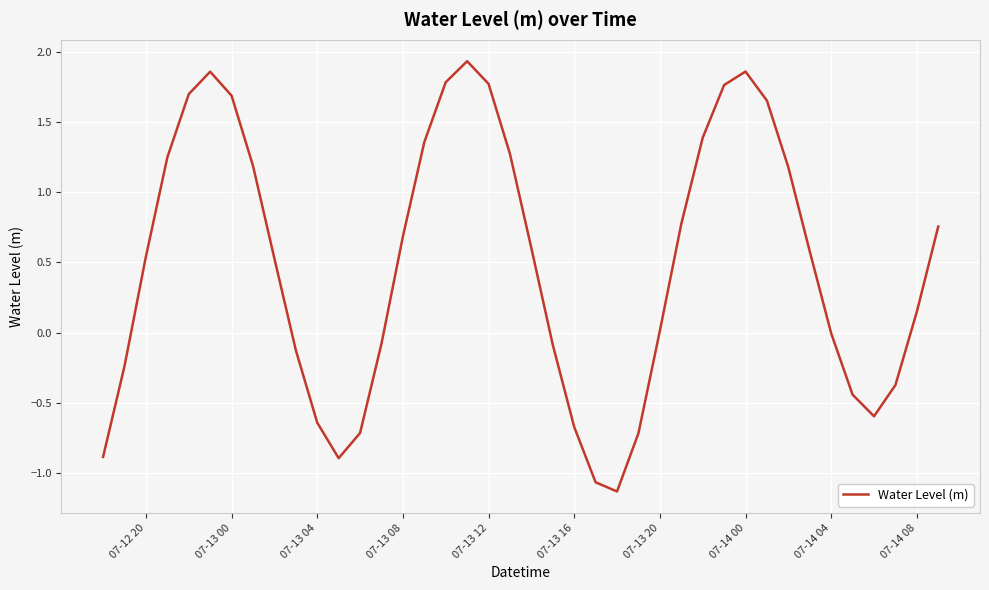

What is the difference between the second highest and second lowest values?

2.9